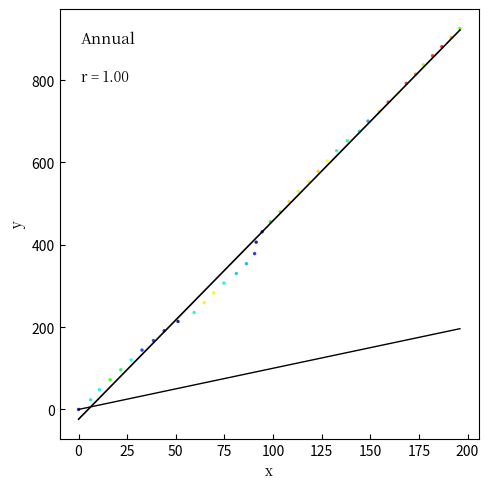

What is the range of Y values (max minus min)?

925.1